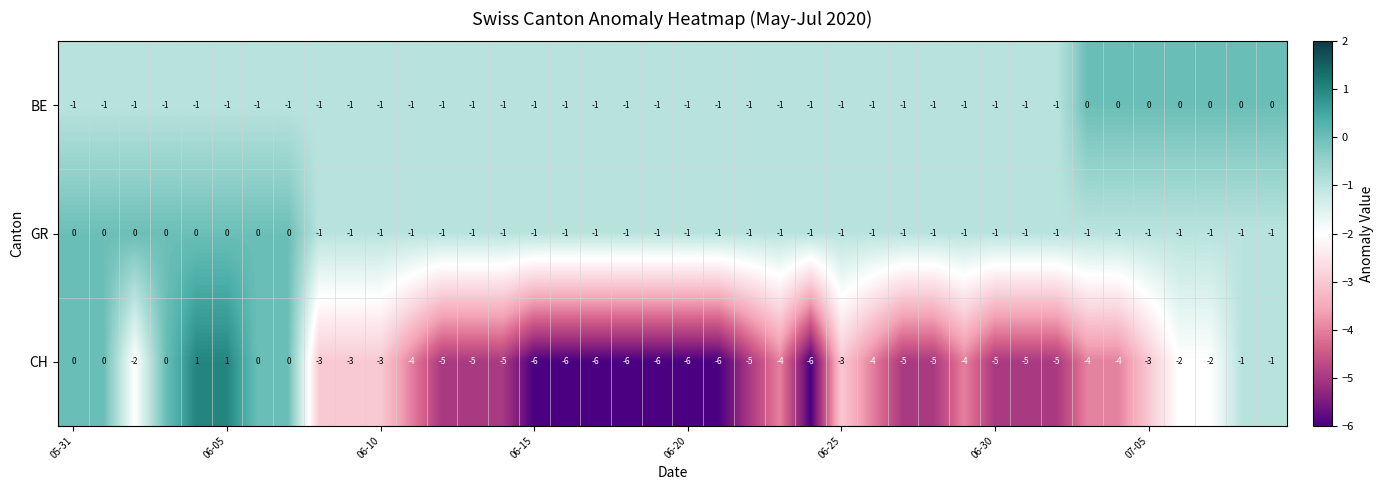

Which series has the widest spread of values?

CH